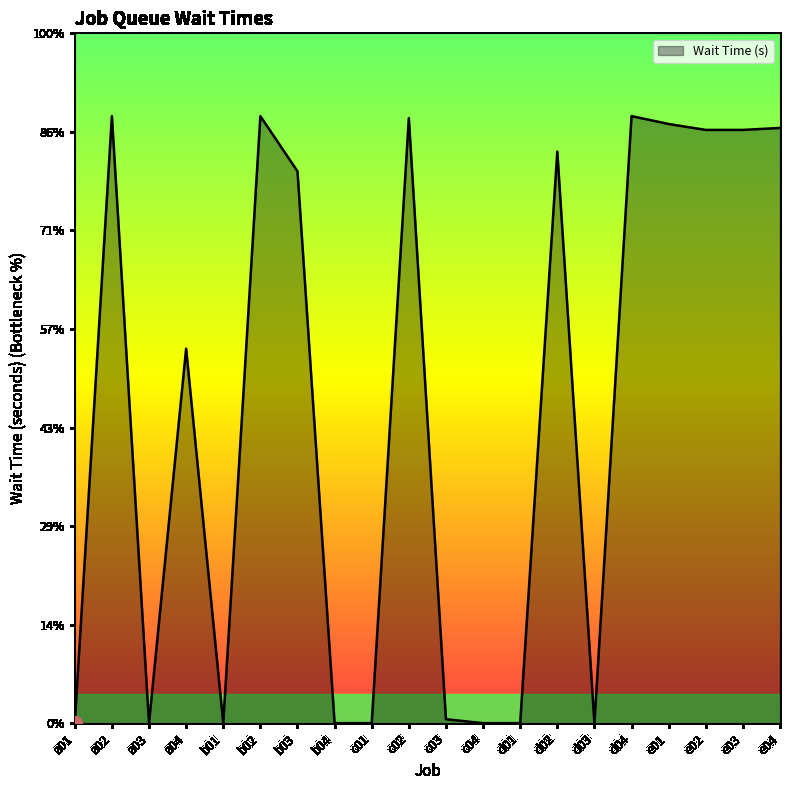

At which label is the value closest to 154?

a04